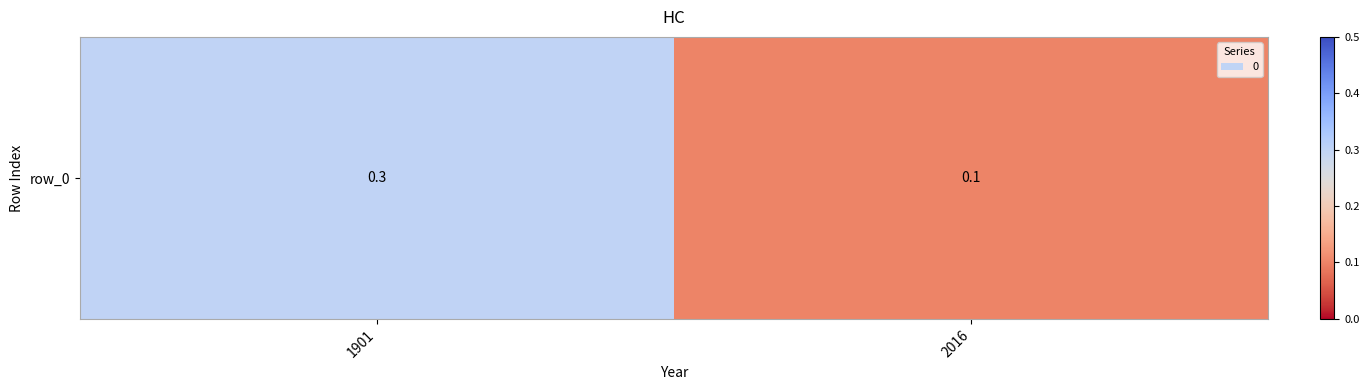

Reading left to right, transcribe all the data shown in this chart.

1901=0.3	2016=0.1